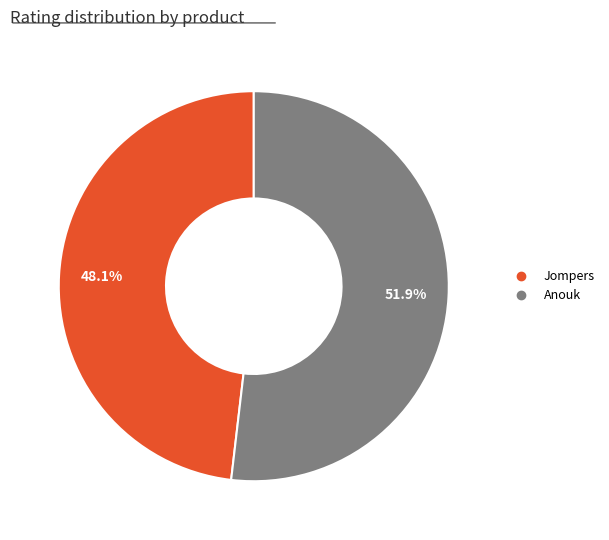

To the nearest percent, what portion does Anouk represent?

52%